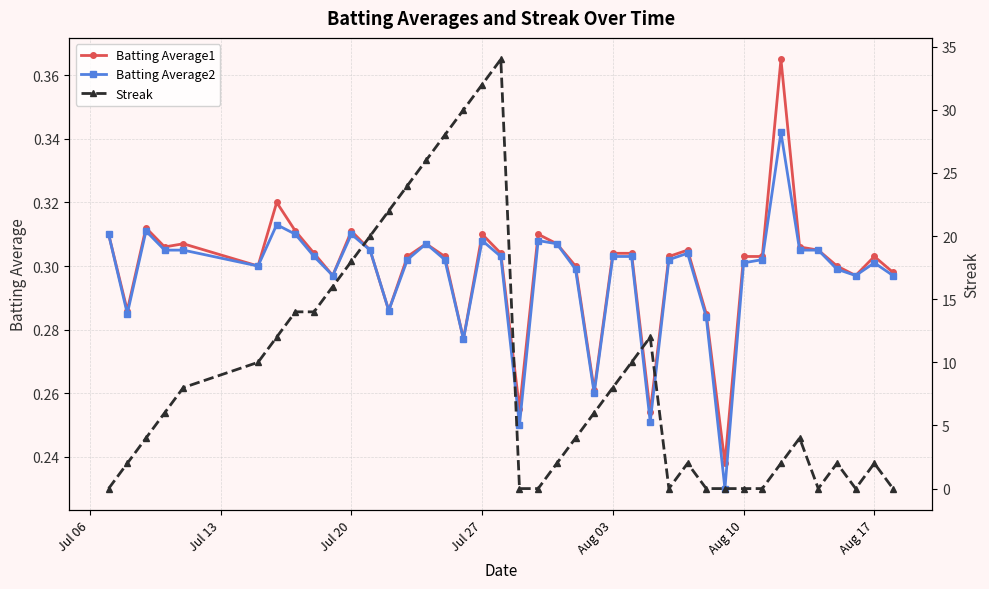

How many data points does each series have?

40